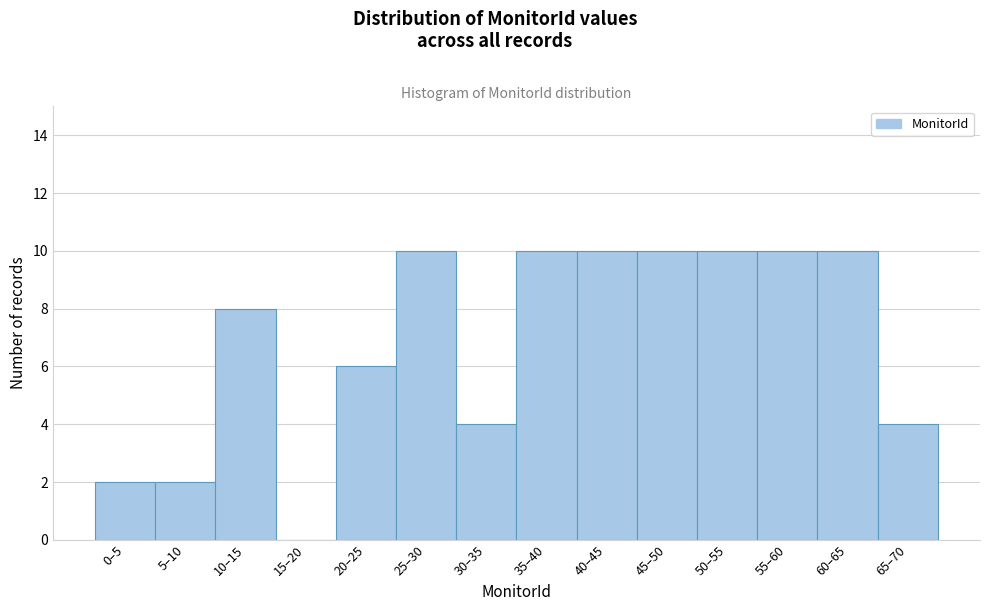

Reading left to right, extract all data points from this chart.

0–5=2	5–10=2	10–15=8	15–20=0	20–25=6	25–30=10	30–35=4	35–40=10	40–45=10	45–50=10	50–55=10	55–60=10	60–65=10	65–70=4